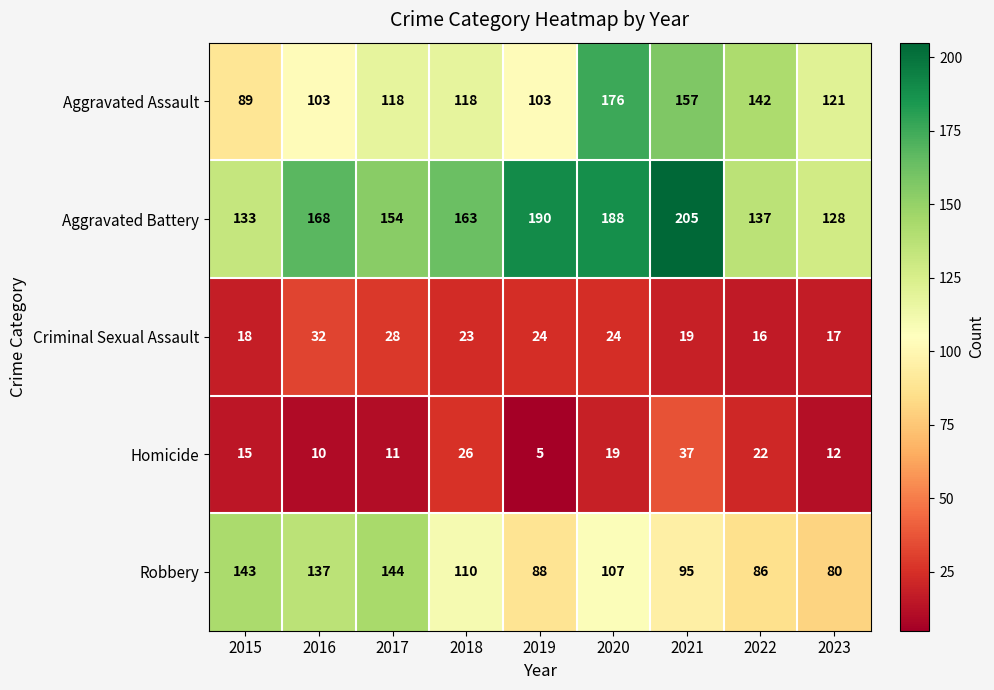

Rank the series at 2017 from highest to lowest value.

Aggravated Battery, Robbery, Aggravated Assault, Criminal Sexual Assault, Homicide